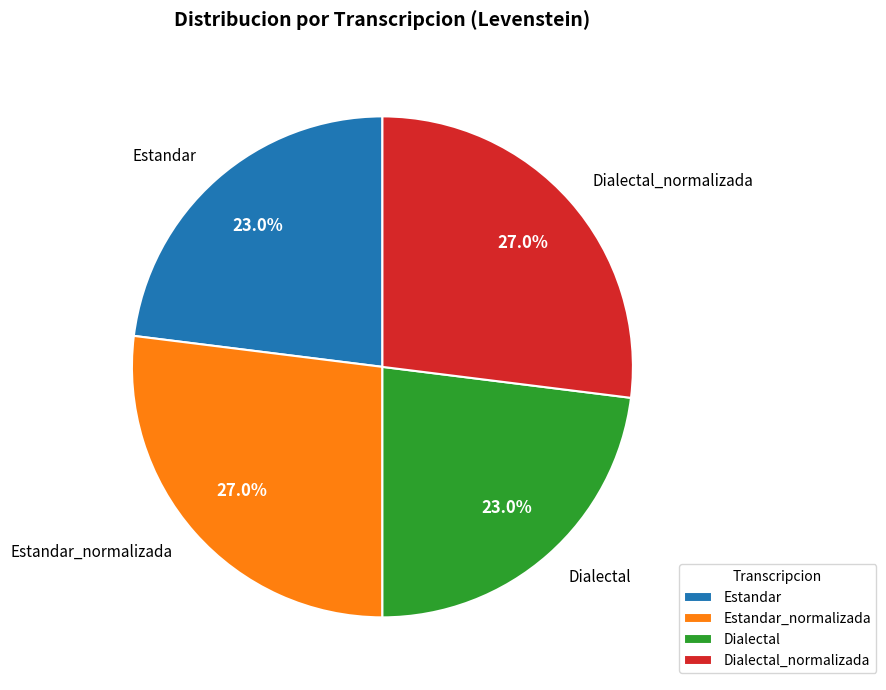

What is the total percentage of Estandar and Dialectal_normalizada?

50.0%